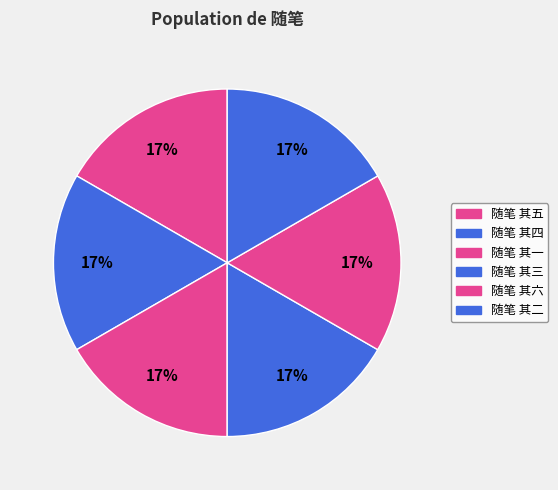

What percentage is the 随笔 其四 slice, to the nearest percent?

17%